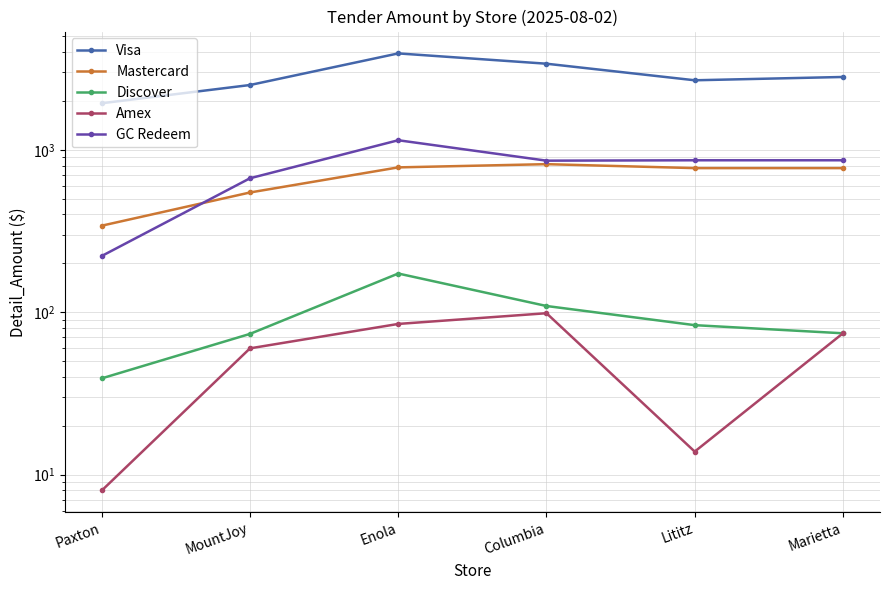

True or false: Mastercard has a value of 546.5 at MountJoy.

True